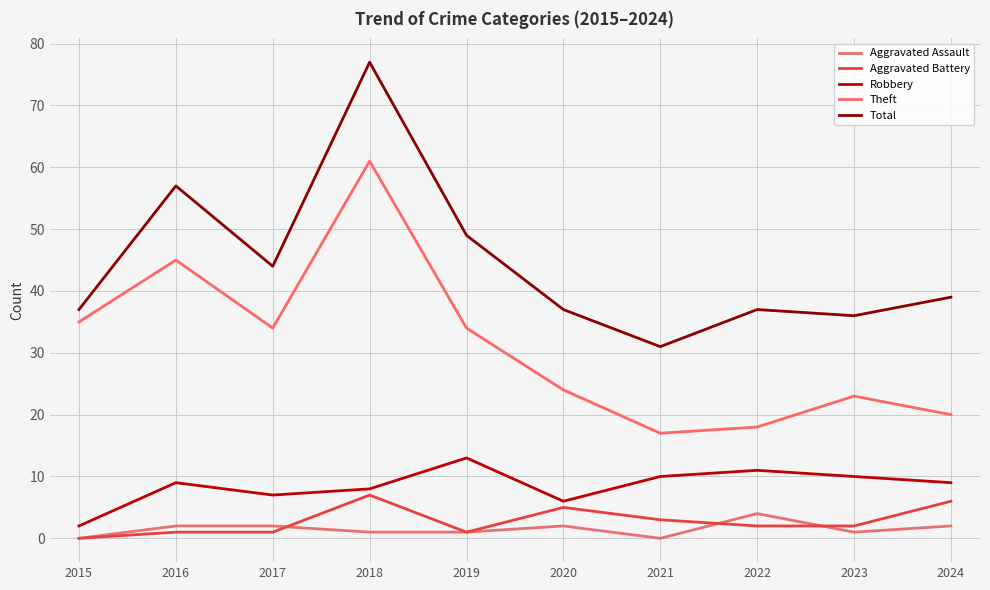

What is the difference between the maximum and minimum values in the Robbery series?

11